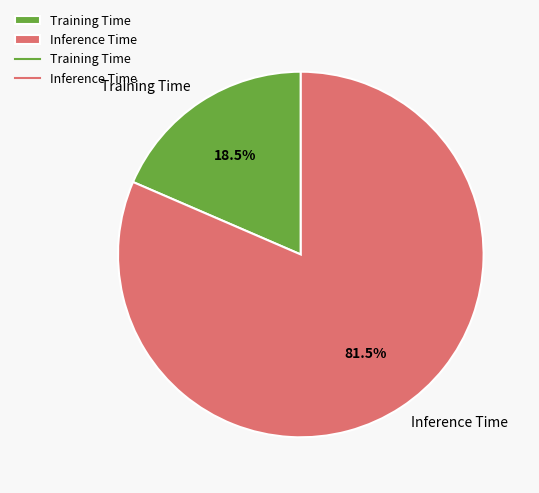

Is the sum of Inference Time and Training Time greater than half?

Yes